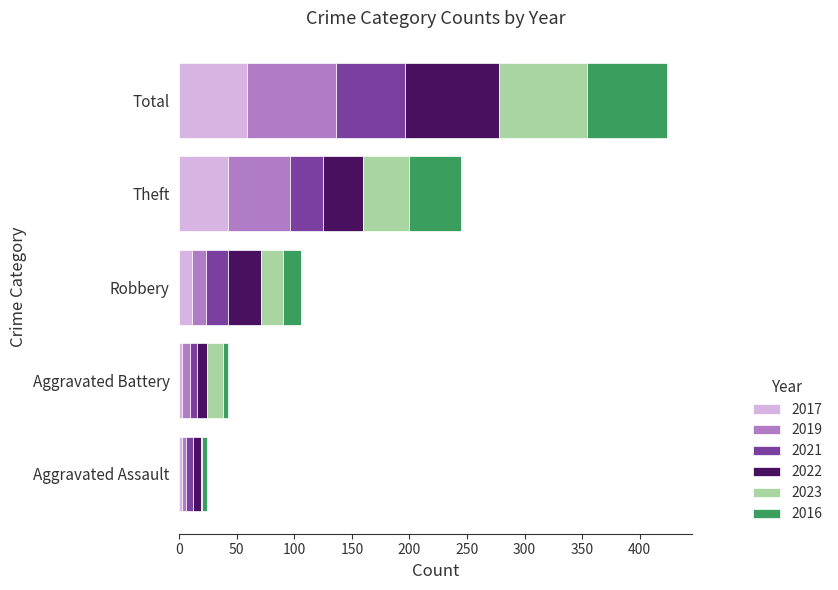

At which label does 2017 reach its peak?

Total